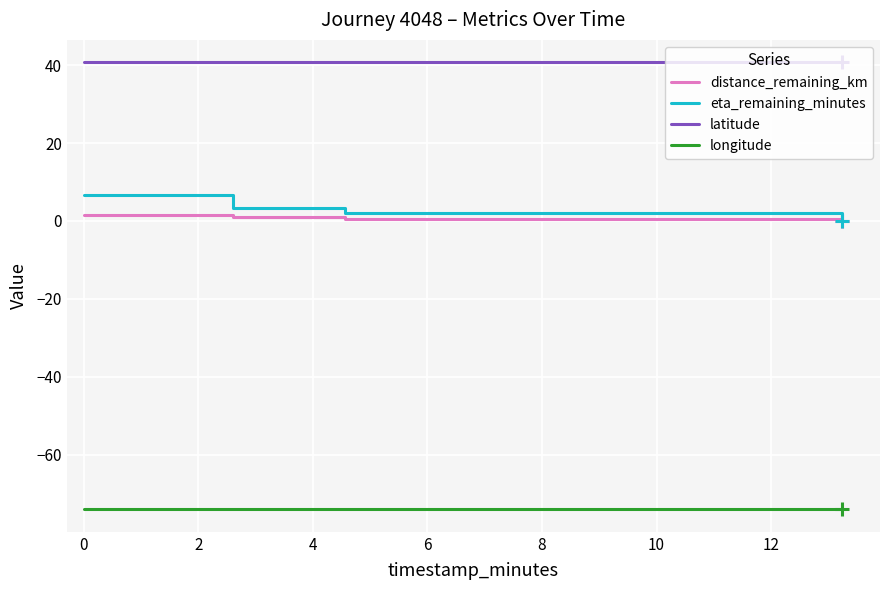

True or false: latitude and eta_remaining_minutes cross at least once.

False